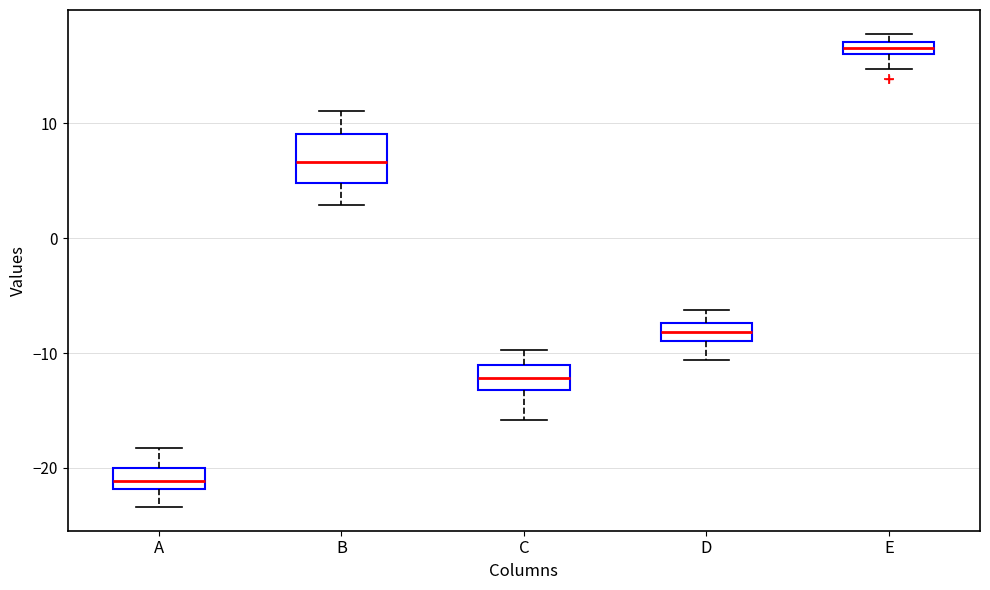

Comparing the boxes themselves (not the whiskers), which one is the tallest?

B